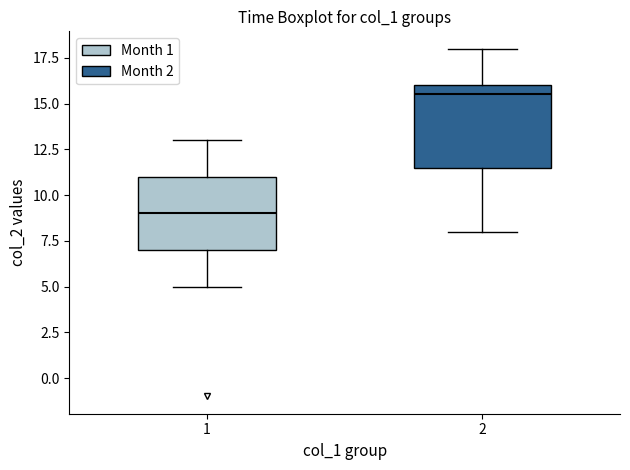

Reading left to right, read every box against the y-axis: the position of its median line, the range the box covers, and the ends of its whiskers. The values are not printed on the chart, so give them approximately, as read against the axis.

1: median 9.0, box 7.0 to 11.0, whiskers 5.0 to 13.0
2: median 15.5, box 11.5 to 16.0, whiskers 8.0 to 18.0